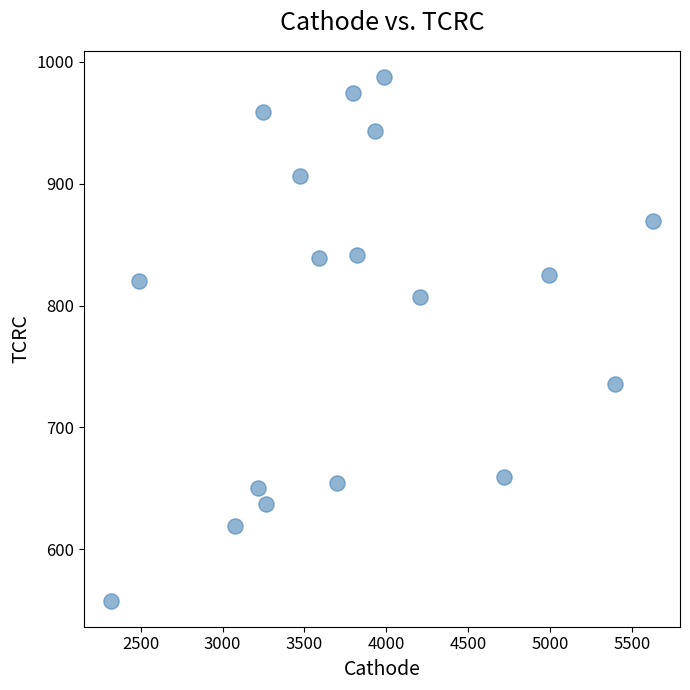

What is the range of X values (max minus min)?

3309.9